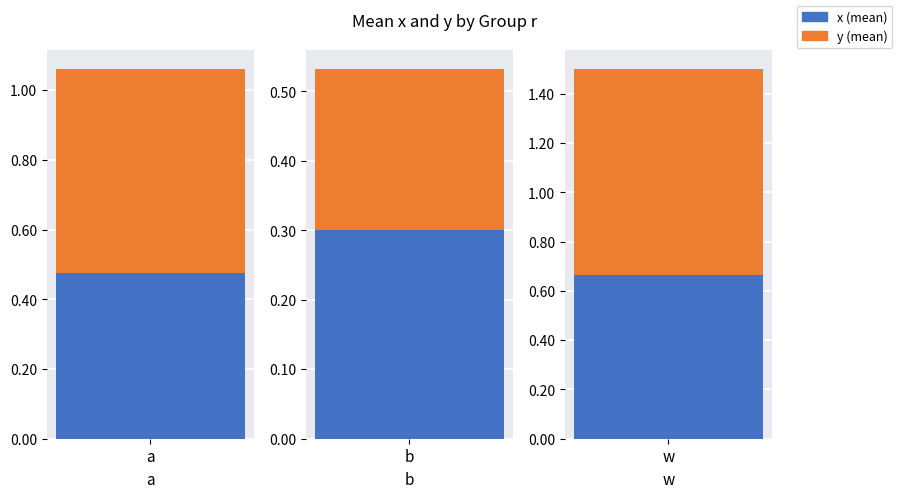

True or false: y has a value of 0.8 at w.

True